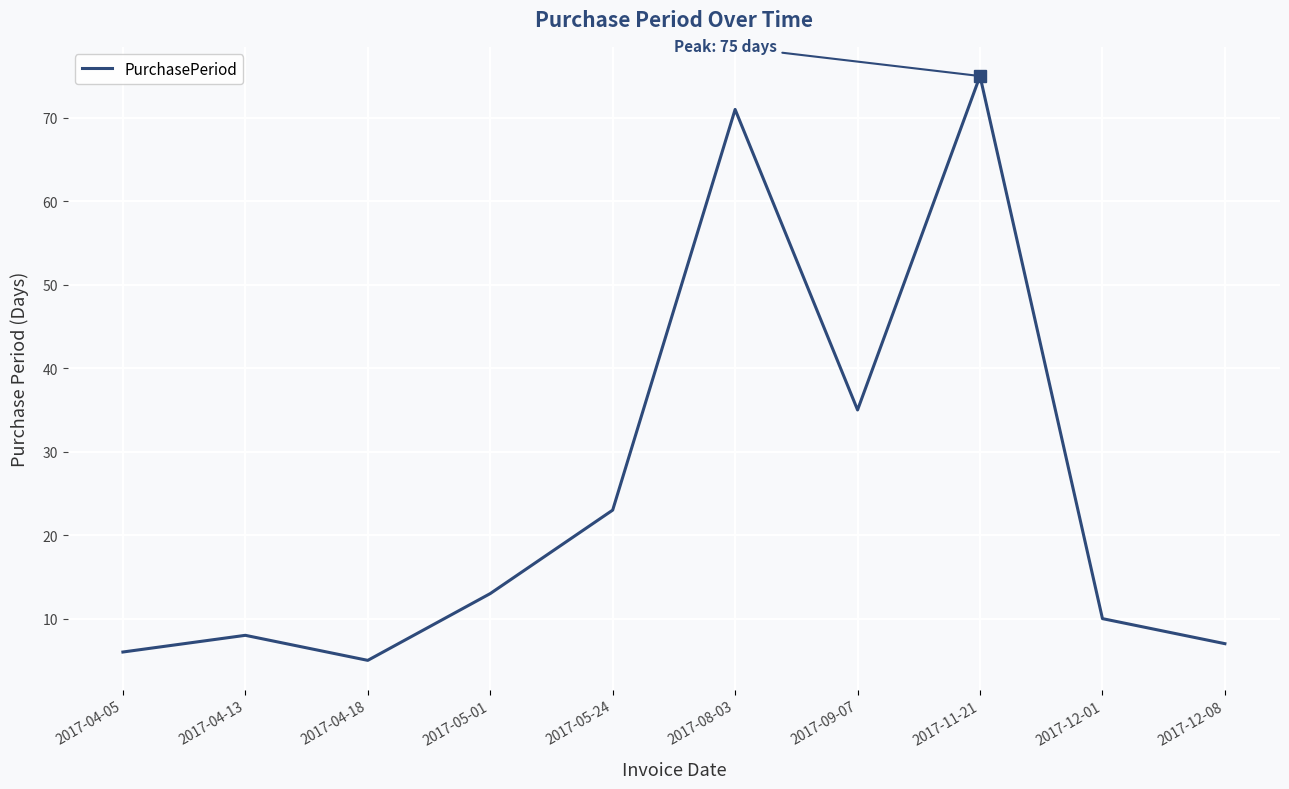

Reading right to left, list all the values displayed in this chart.

2017-12-08=7	2017-12-01=10	2017-11-21=75	2017-09-07=35	2017-08-03=71	2017-05-24=23	2017-05-01=13	2017-04-18=5	2017-04-13=8	2017-04-05=6